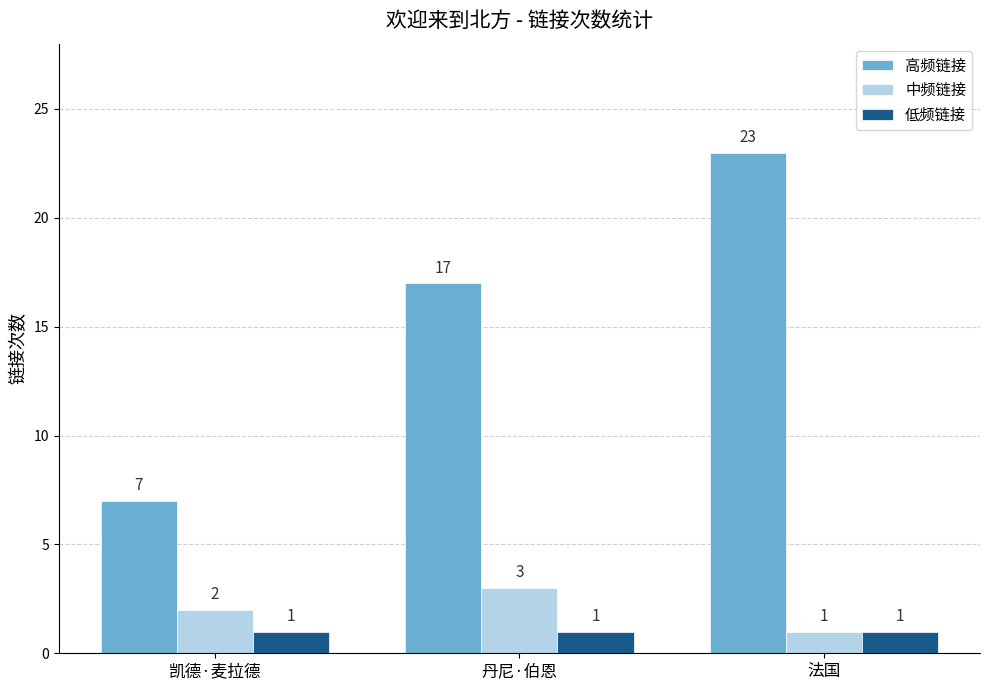

Count the 高频链接 values in the range 7 to 23.

3